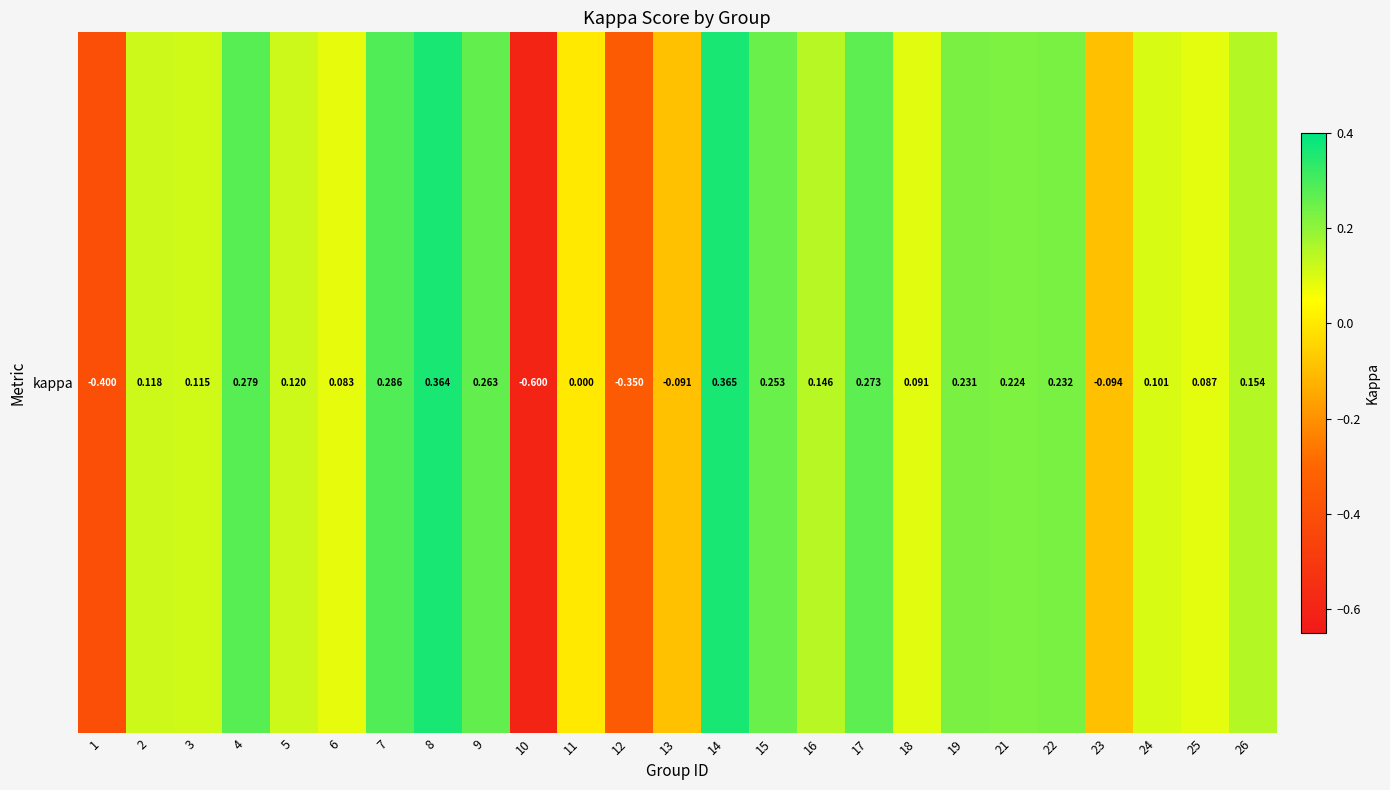

What is the difference between the maximum and minimum values?

1.0